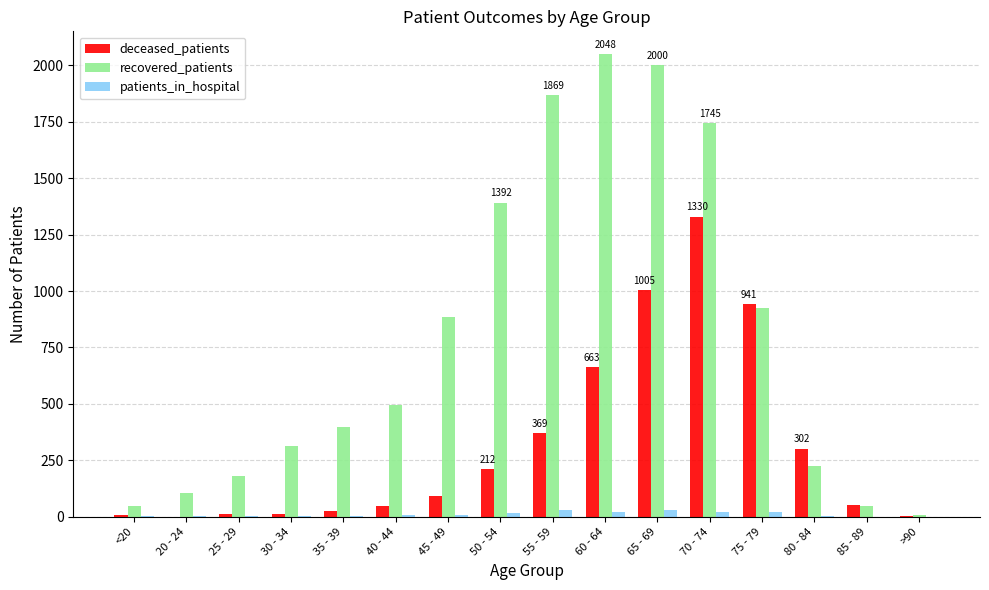

Is the value of deceased_patients at 85 - 89 greater than the value of patients_in_hospital at 35 - 39?

Yes